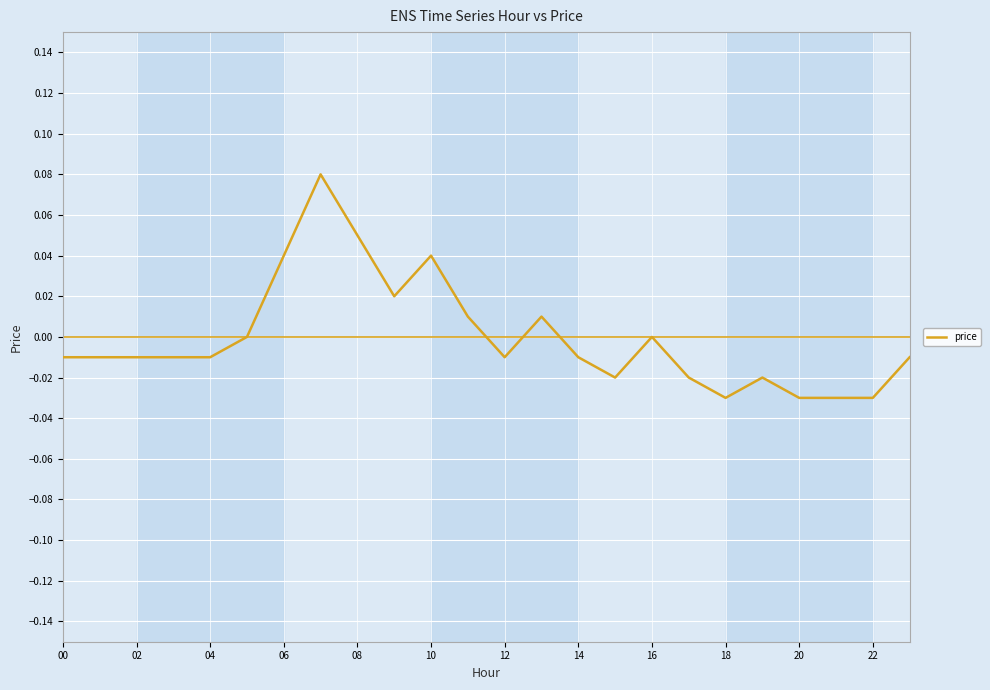

Does the chart display data point markers on the line(s)?

No